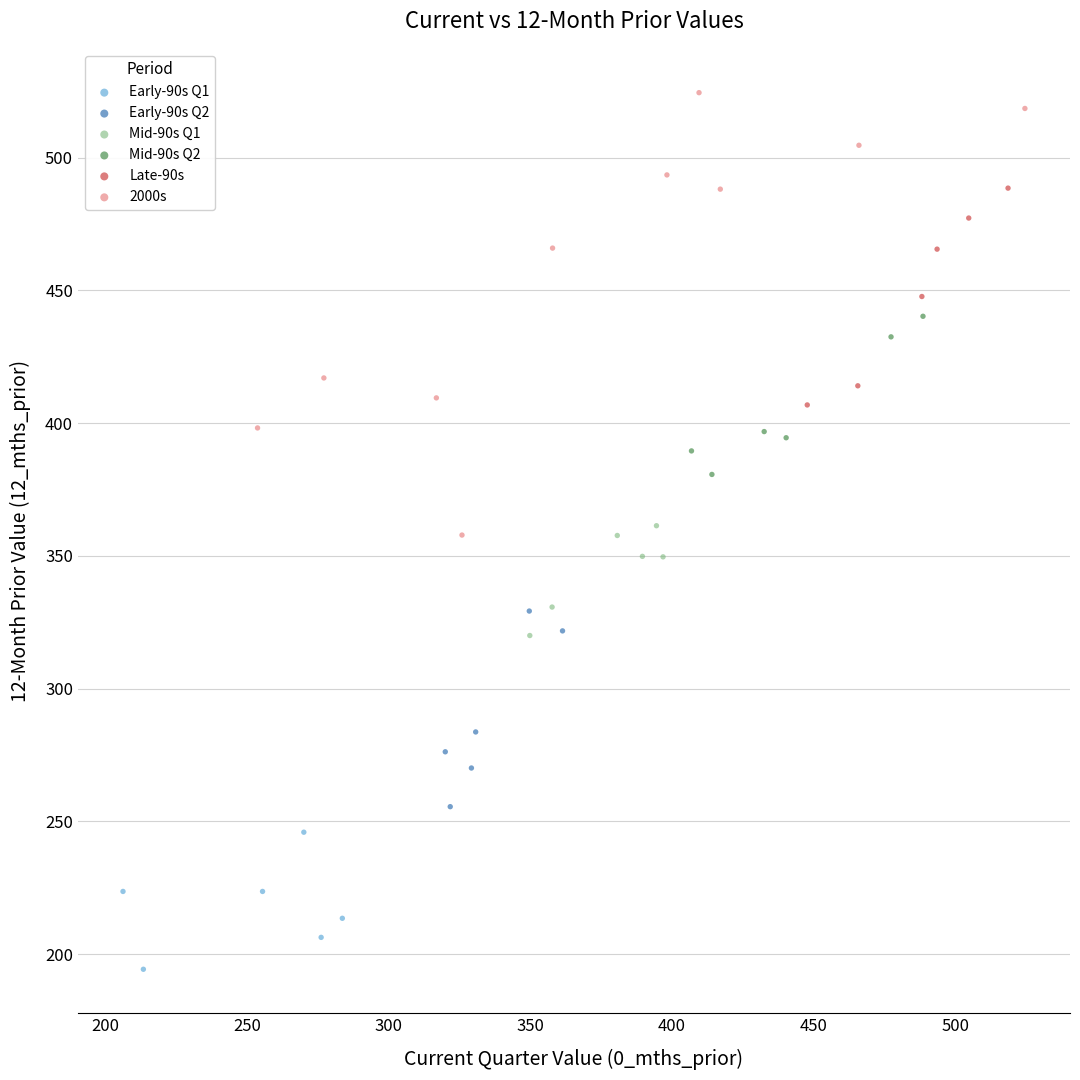

Which series has the largest Y range (max minus min)?

2000s